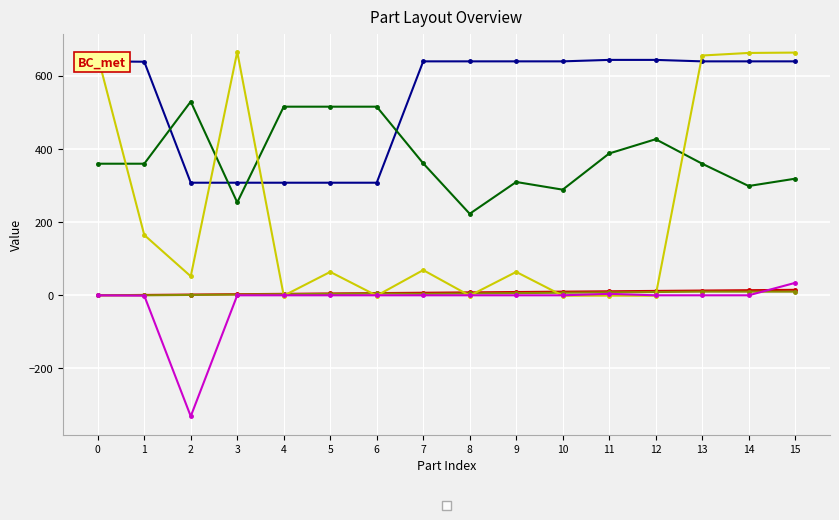

How many interior local valleys does the _PosY       series have?

4